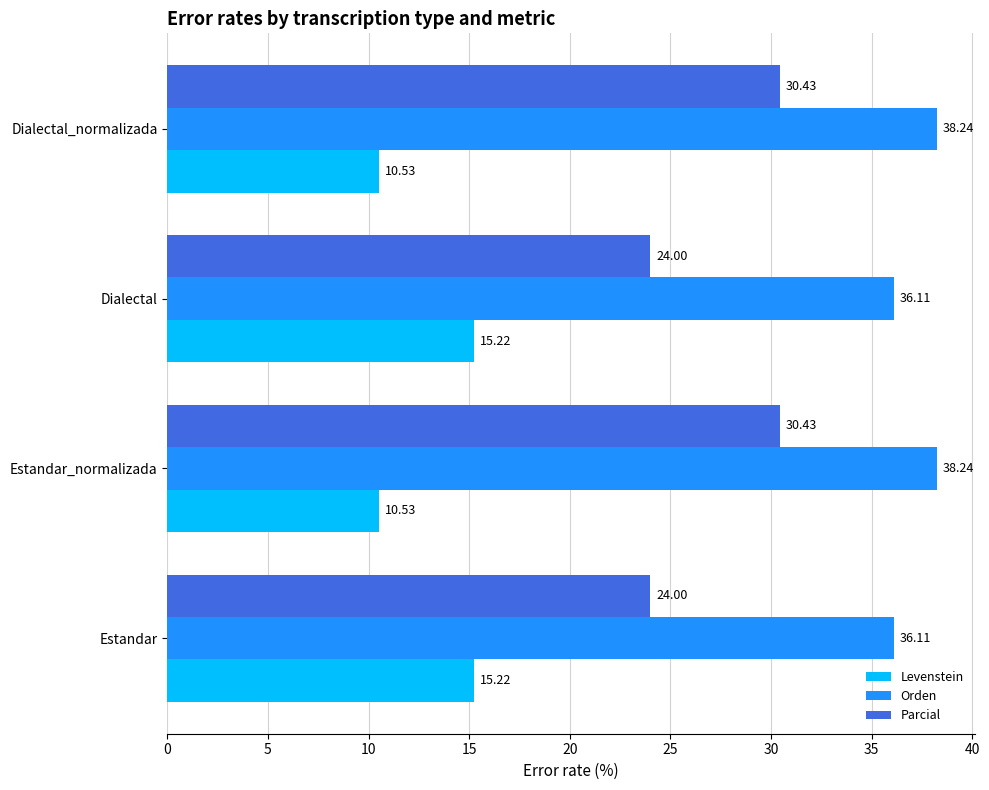

What is the difference between the second highest and minimum values in the Parcial series?

6.4